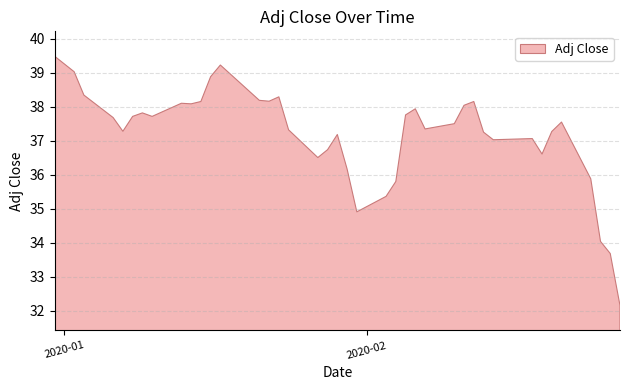

Reading right to left, what are all the values shown in this chart?

32.2	33.7	34.0	35.9	37.5	37.3	36.6	37.1	37.0	37.3	38.2	38.0	37.5	37.3	37.9	37.8	35.8	35.4	34.9	36.2	37.2	36.7	36.5	37.3	38.3	38.2	38.2	39.2	38.9	38.2	38.1	38.1	37.7	37.8	37.7	37.3	37.7	38.3	39.0	39.5